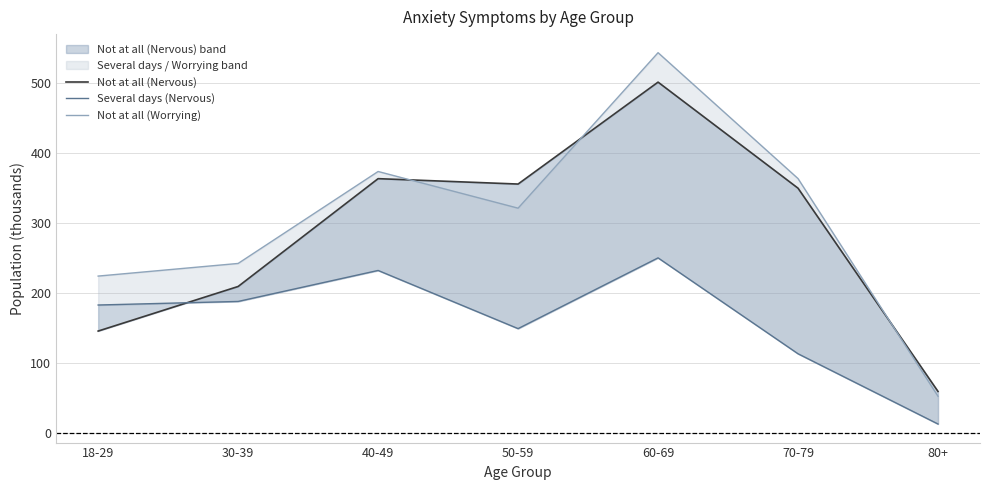

At which category does the chart reach its minimum across all series?

80+